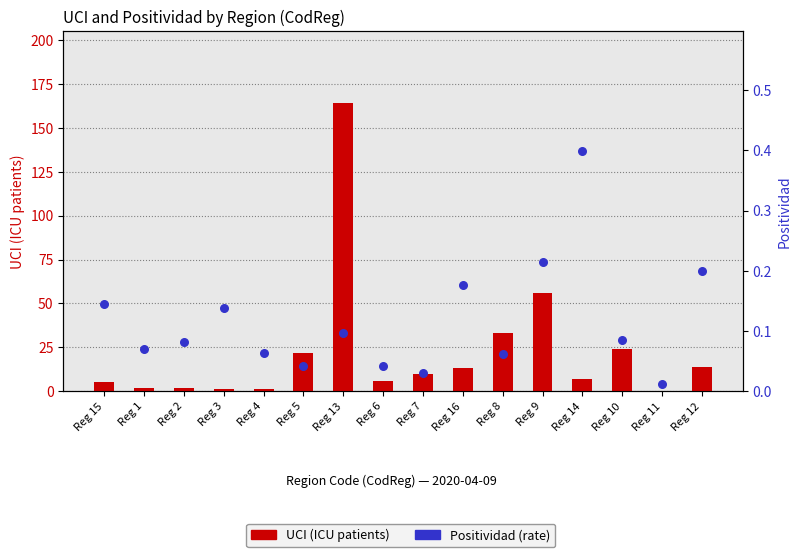

Which series has the largest Y range (max minus min)?

UCI (ICU patients)